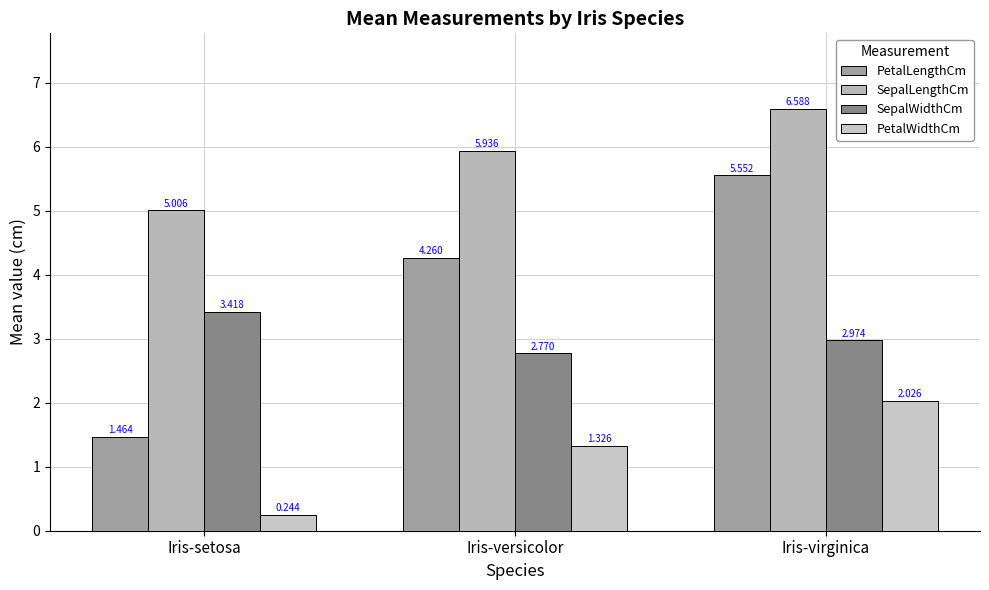

Count the number of data series in this chart.

4